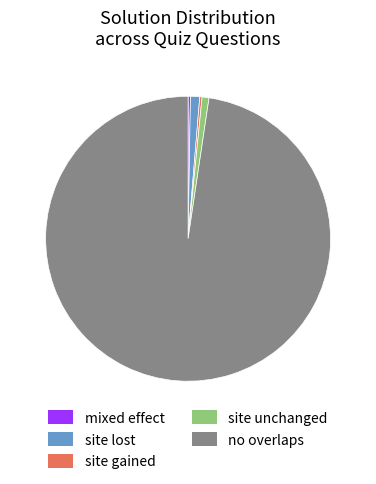

Is the sum of site lost and no overlaps greater than half?

Yes